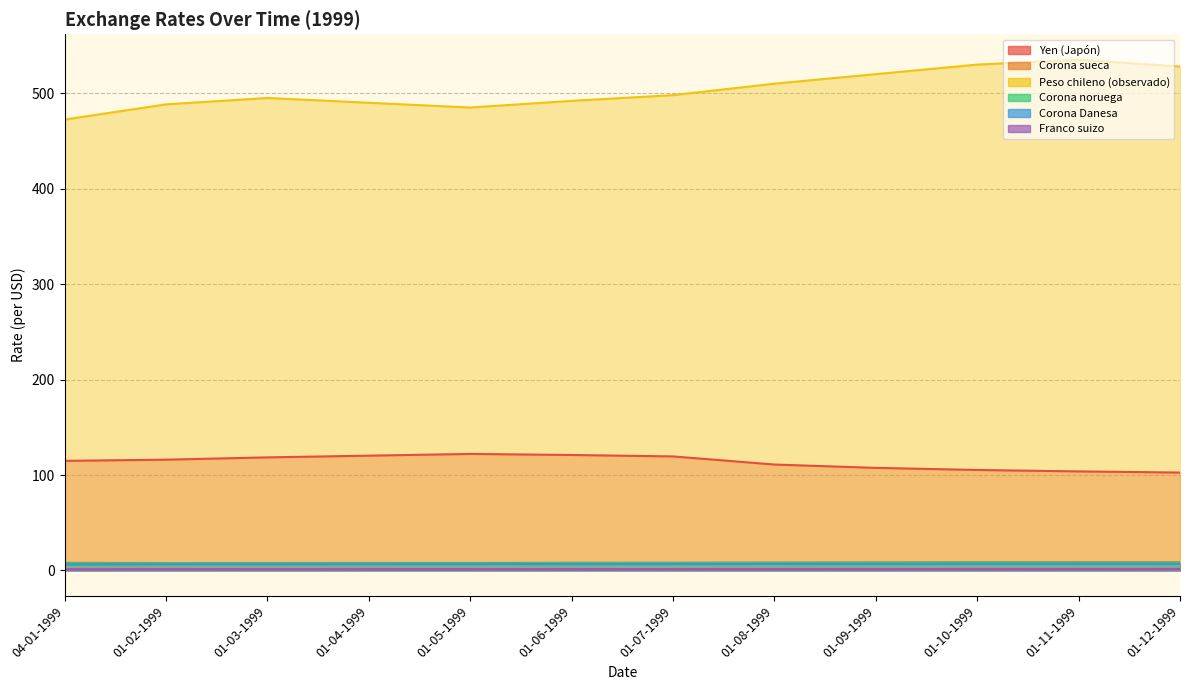

In Corona sueca, how many points are higher than both neighbors (excluding endpoints)?

1